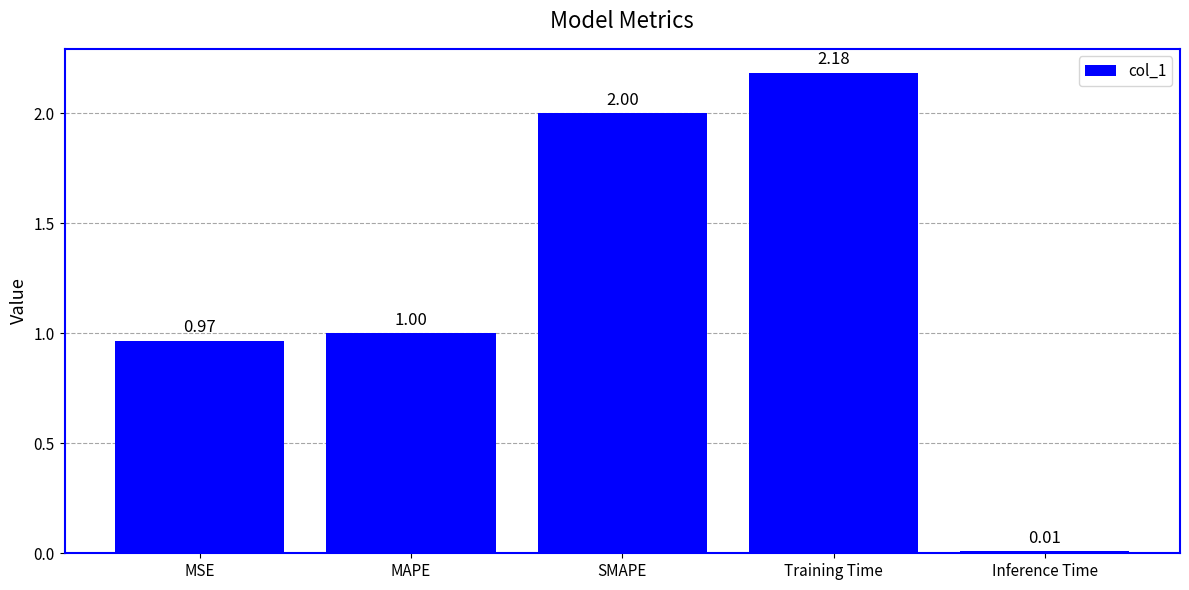

At which label is the value closest to 1?

MAPE